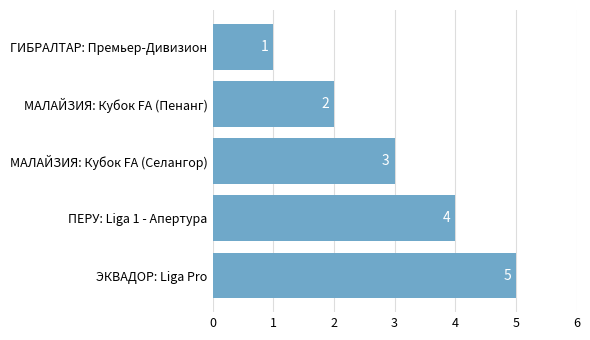

What is the greatest value displayed?

5